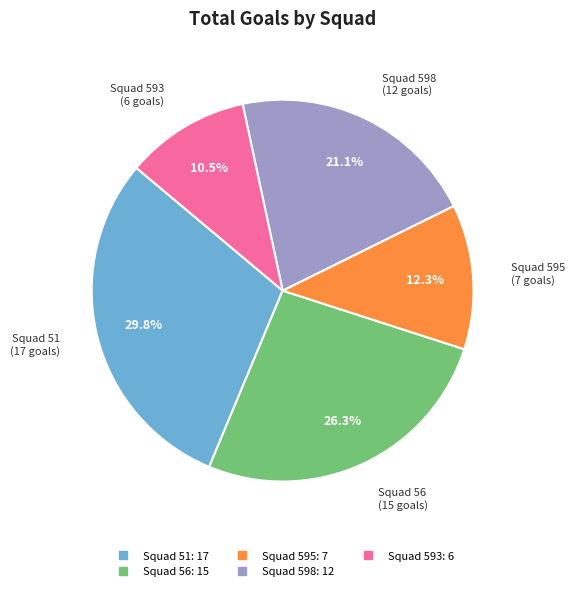

Is there a majority slice in this chart?

No